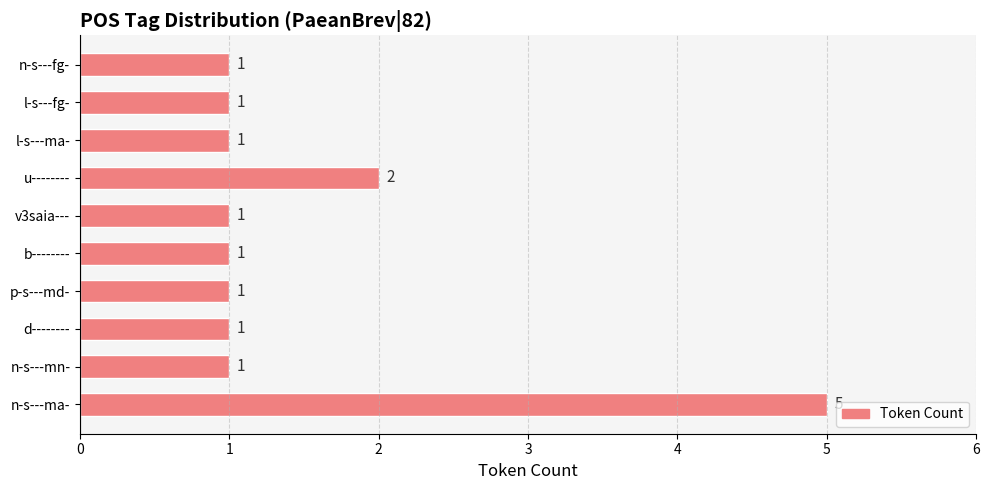

What is the average value?

2